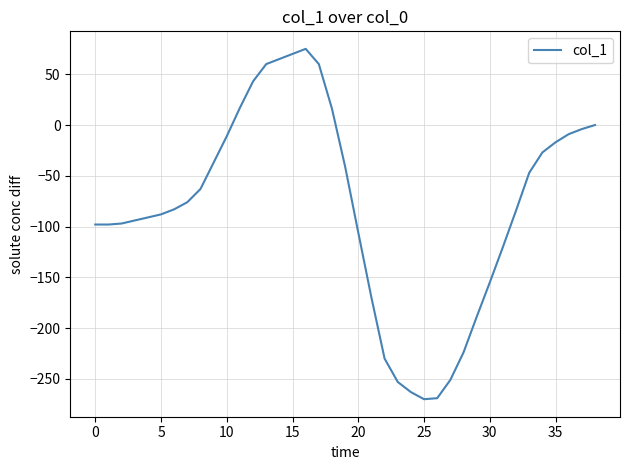

What is the difference between the maximum and minimum values?

345